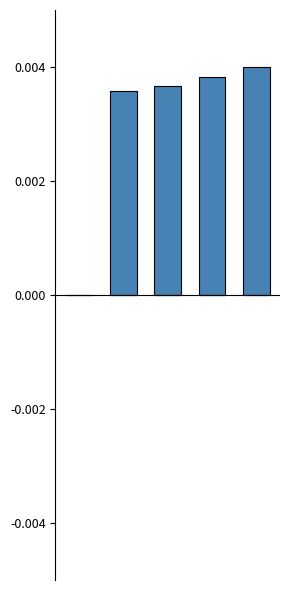

How many positive values are there?

4